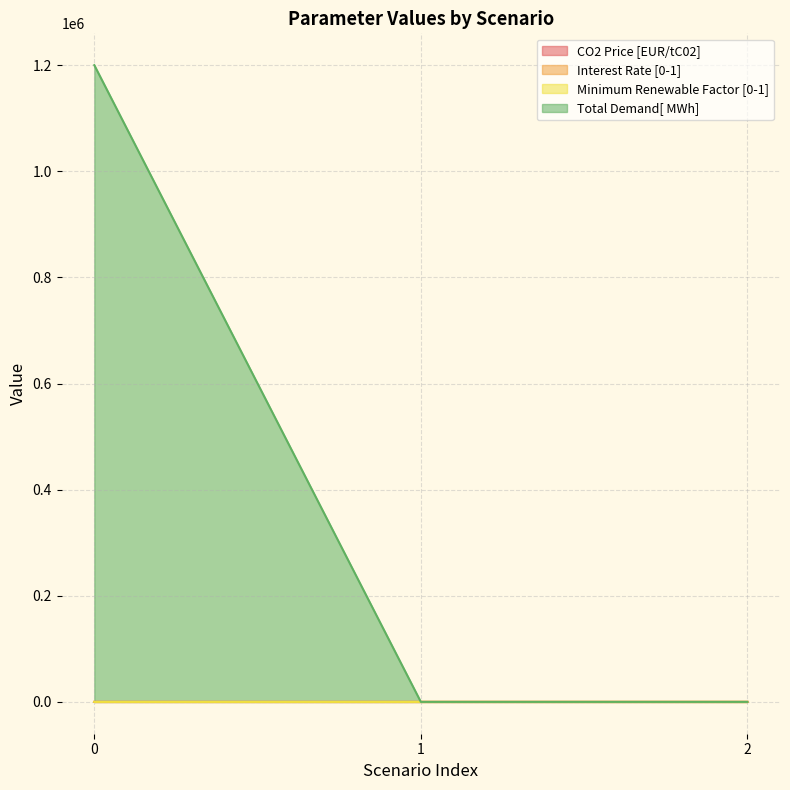

How many values in Minimum Renewable Factor [0-1] are above zero?

2